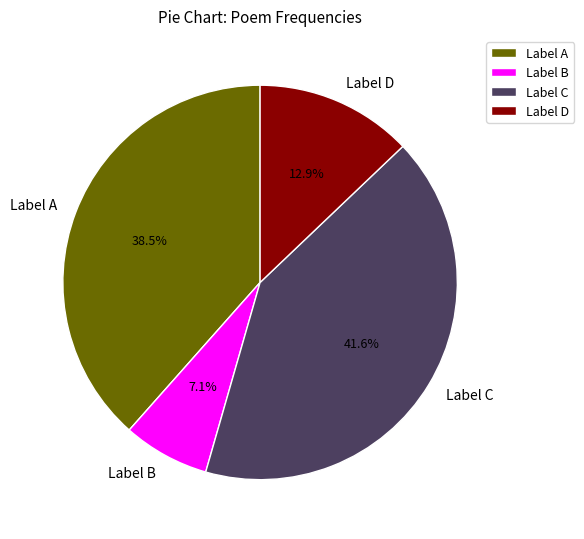

Rank the categories by value from highest to lowest.

Label C, Label A, Label D, Label B